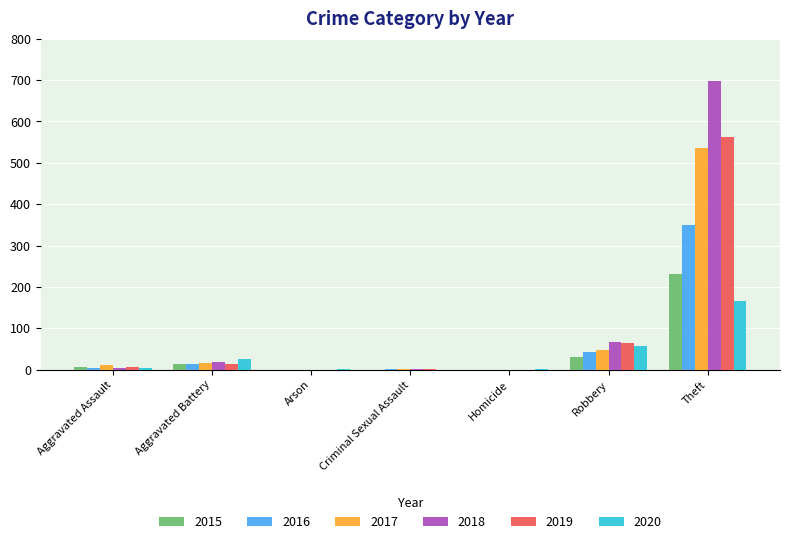

What is the maximum value for 2019?

562